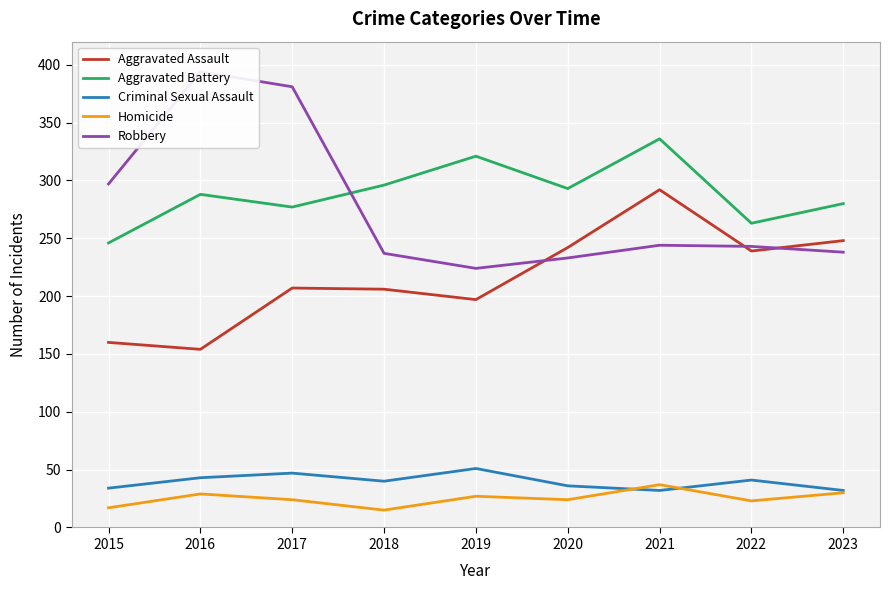

At how many categories does at least one series exceed 377?

2